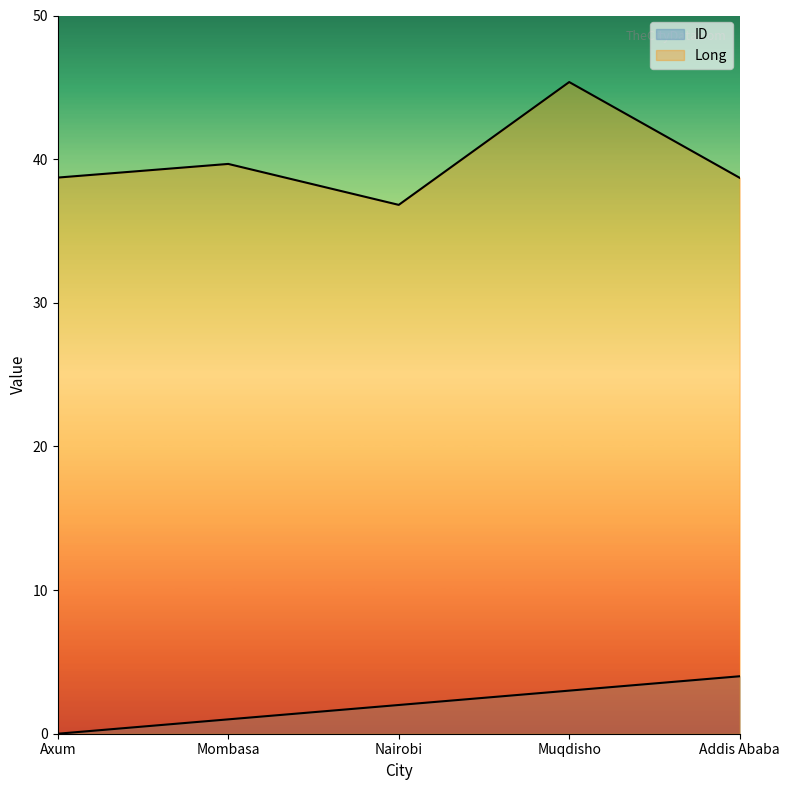

How many categories are shown in the chart?

5